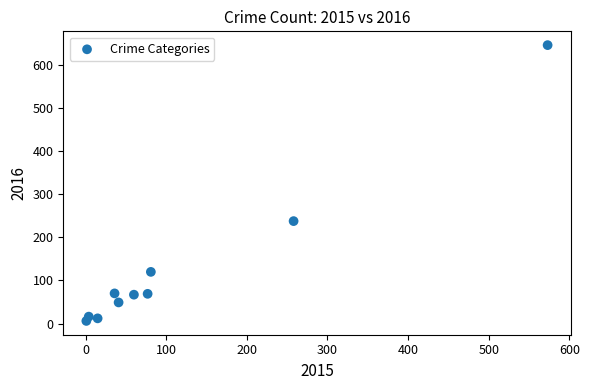

What is the average Y value?

129